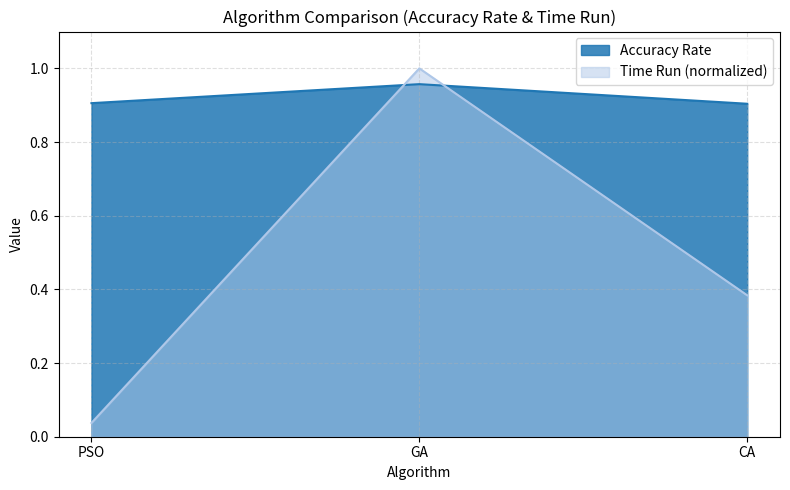

Rank the categories by Accuracy Rate value from highest to lowest.

GA, PSO, CA